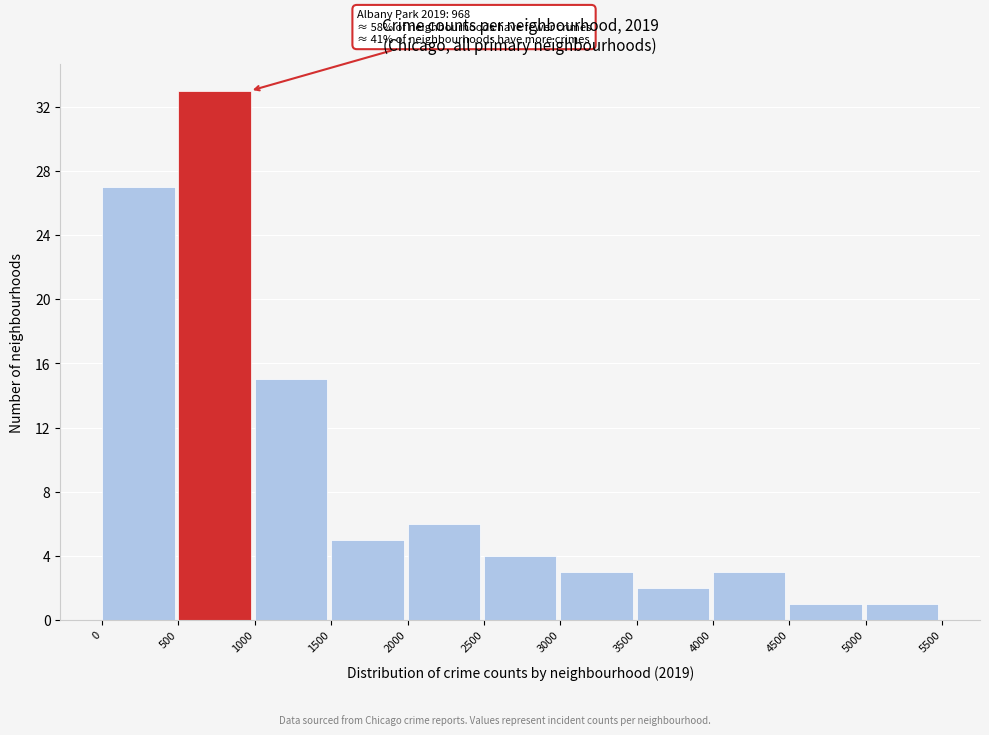

Over which range of the x-axis is the bar tallest?

500 to 1000